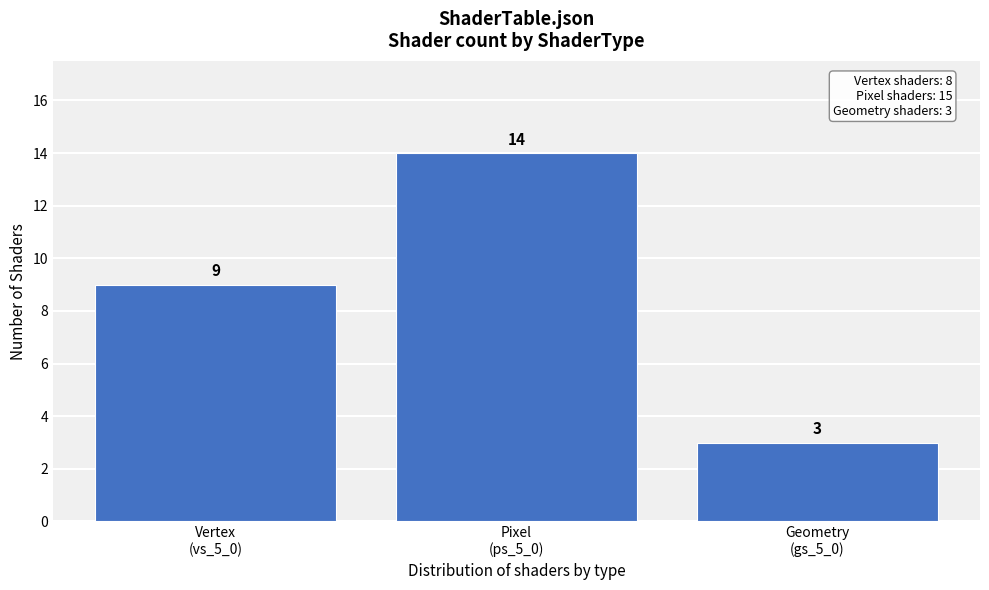

Reading right to left, list all the values displayed in this chart.

3	14	9